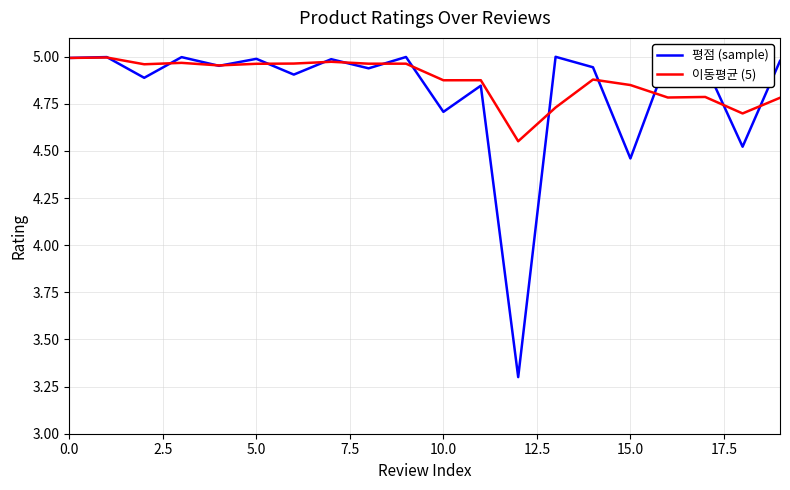

Which series has the largest range (max minus min)?

평점 (sample)